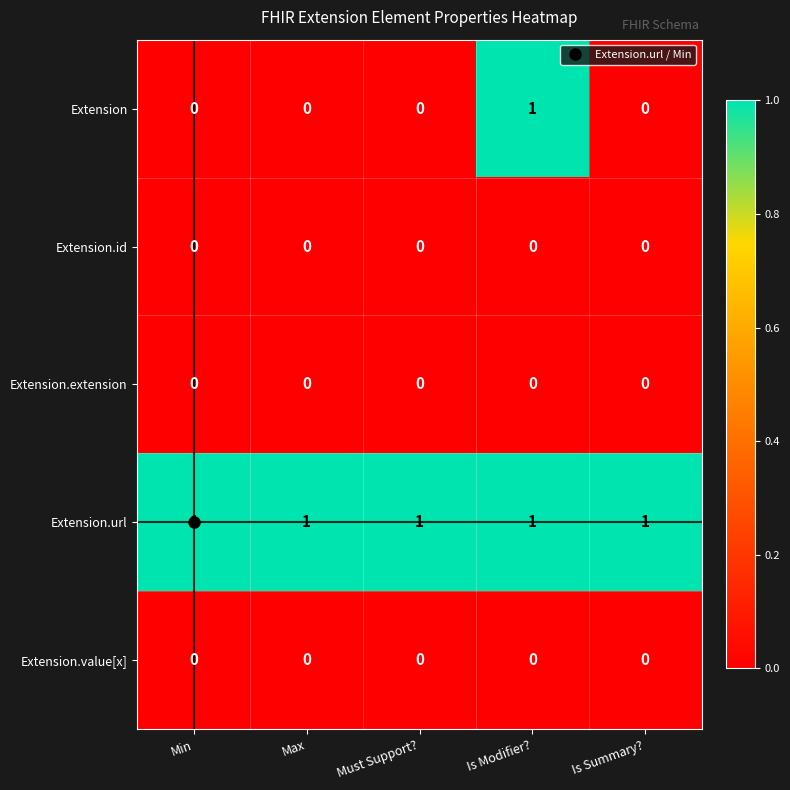

Is it true that Extension.extension equals 0 at Is Summary??

True